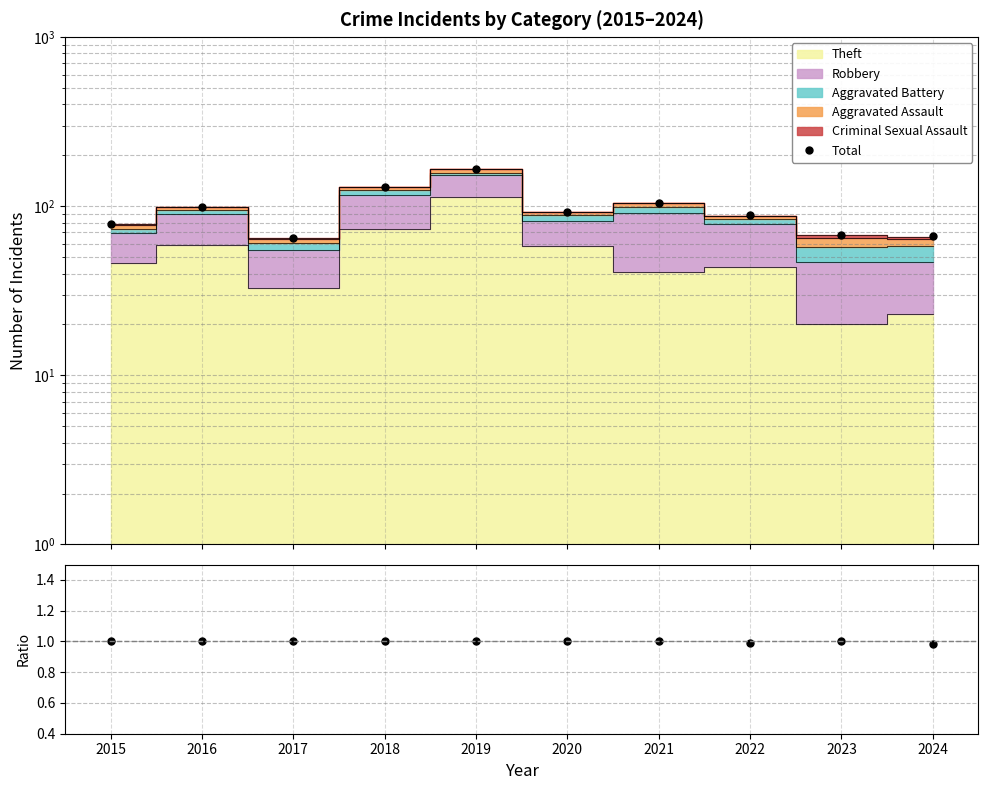

Reading right to left, list all the values displayed in this chart.

Total: 67.0	68.0	89.0	104.0	92.0	167.0	130.0	65.0	99.0	78.0
Stacked/Total: 1.0	1.0	1.0	1.0	1.0	1.0	1.0	1.0	1.0	1.0